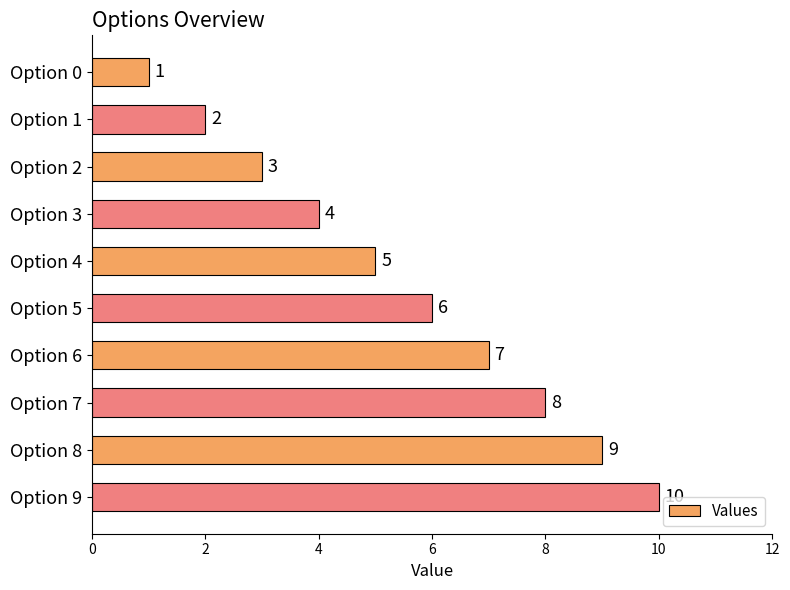

What is the value of the 7th bar from the top?

7